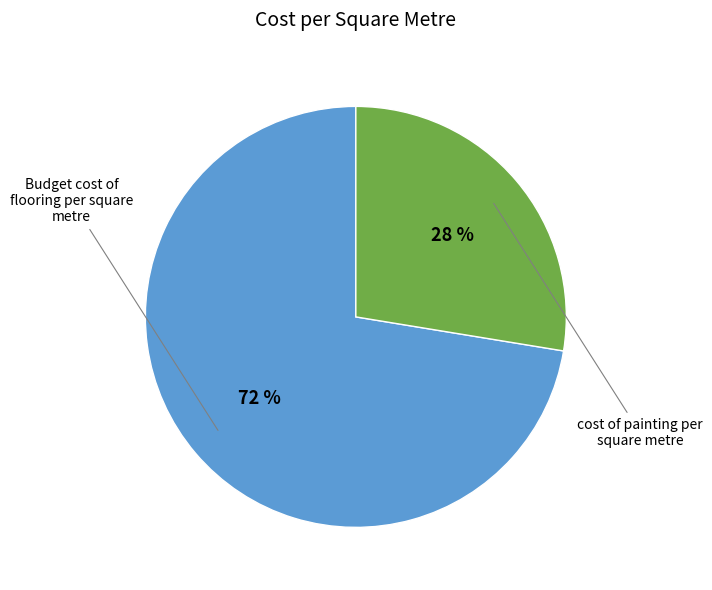

What is the smallest slice in the pie chart?

cost of painting per square metre